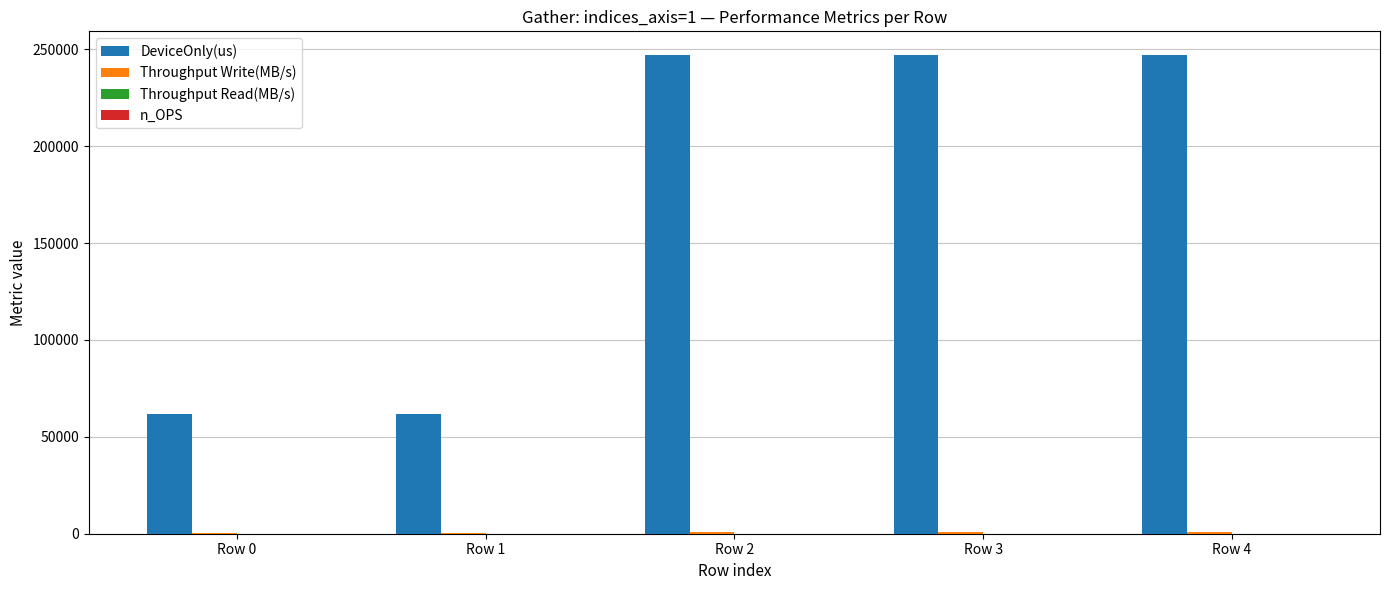

Which series has the largest total across all categories?

DeviceOnly(us)